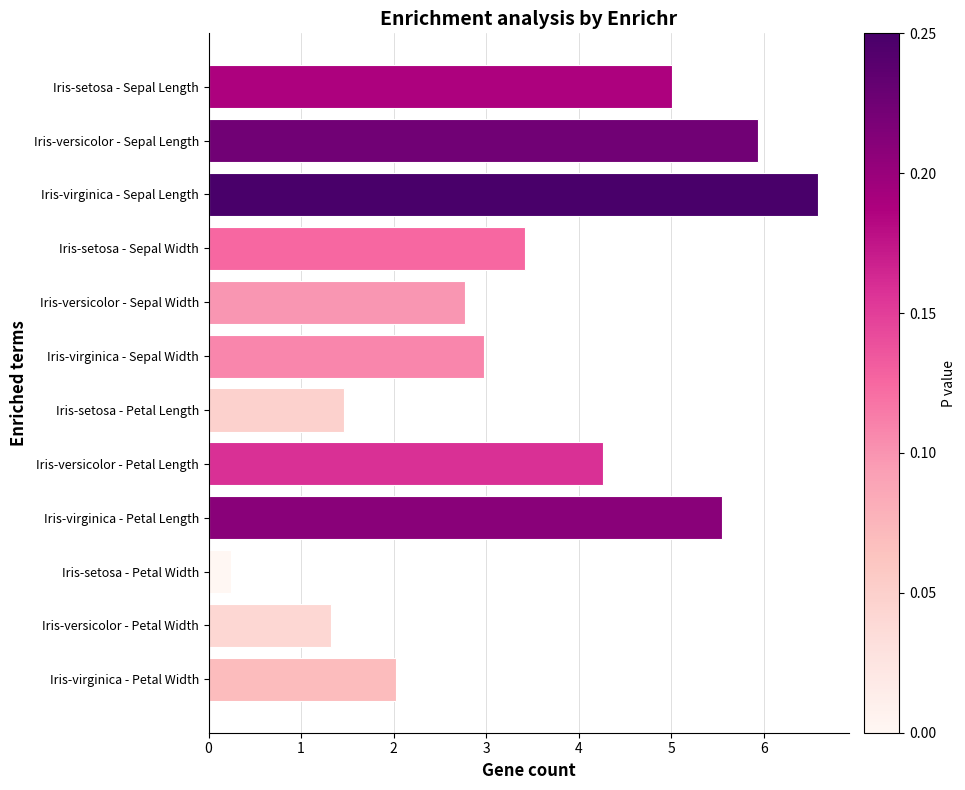

List the labels in order of value, smallest first.

Iris-setosa - Petal Width, Iris-versicolor - Petal Width, Iris-setosa - Petal Length, Iris-virginica - Petal Width, Iris-versicolor - Sepal Width, Iris-virginica - Sepal Width, Iris-setosa - Sepal Width, Iris-versicolor - Petal Length, Iris-setosa - Sepal Length, Iris-virginica - Petal Length, Iris-versicolor - Sepal Length, Iris-virginica - Sepal Length